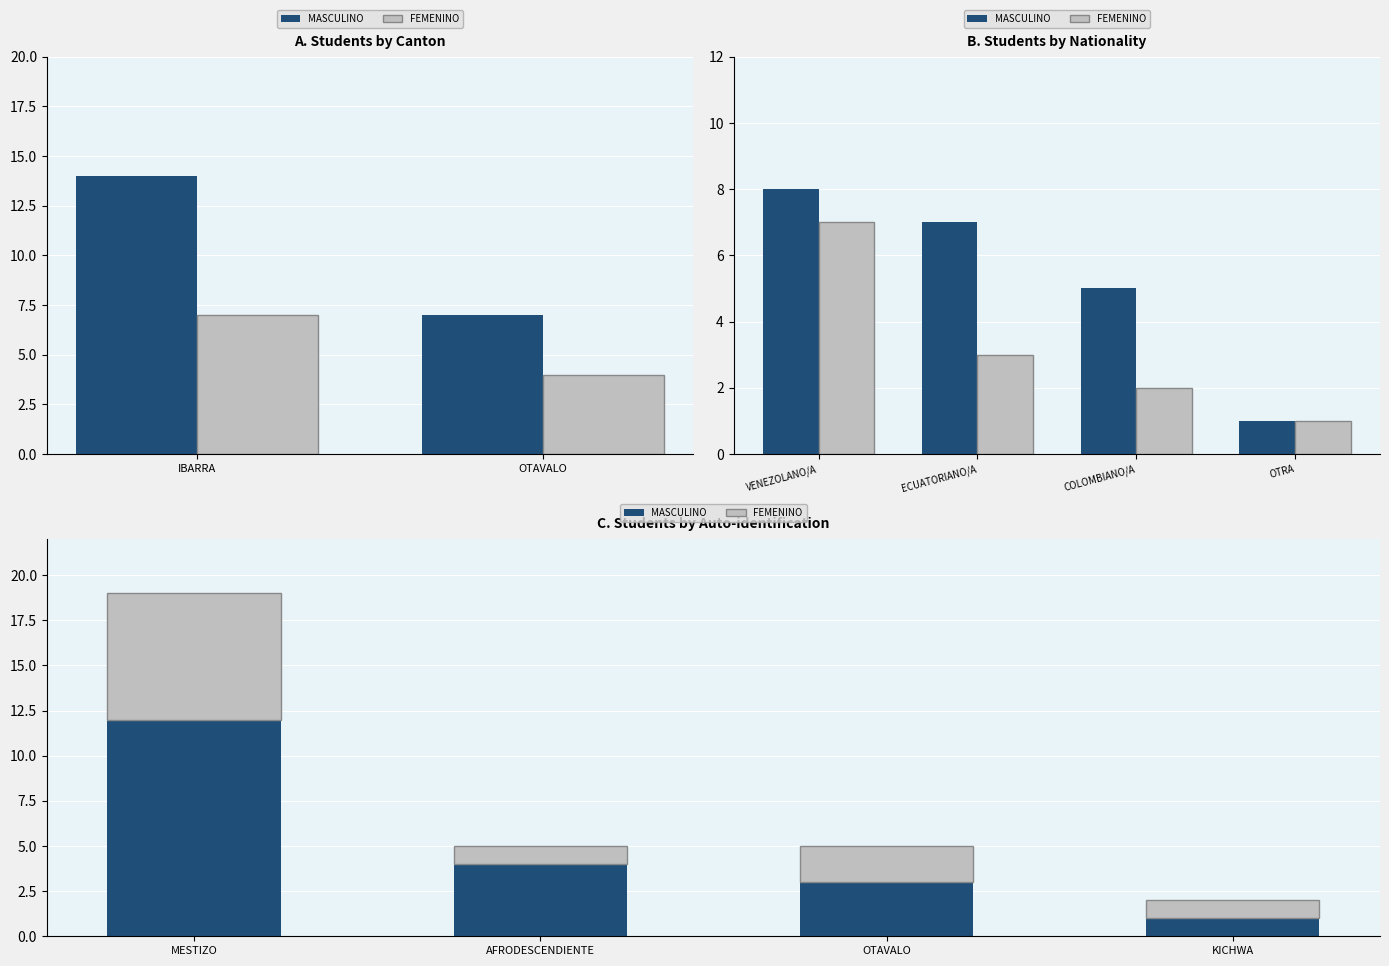

How many groups of bars are there?

4